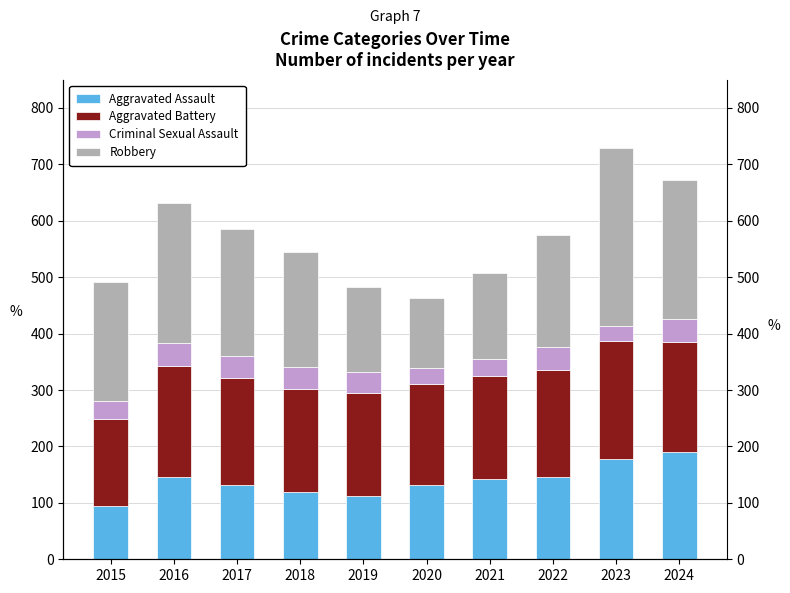

What are all the series names shown in the legend?

Aggravated Assault, Aggravated Battery, Criminal Sexual Assault, Robbery